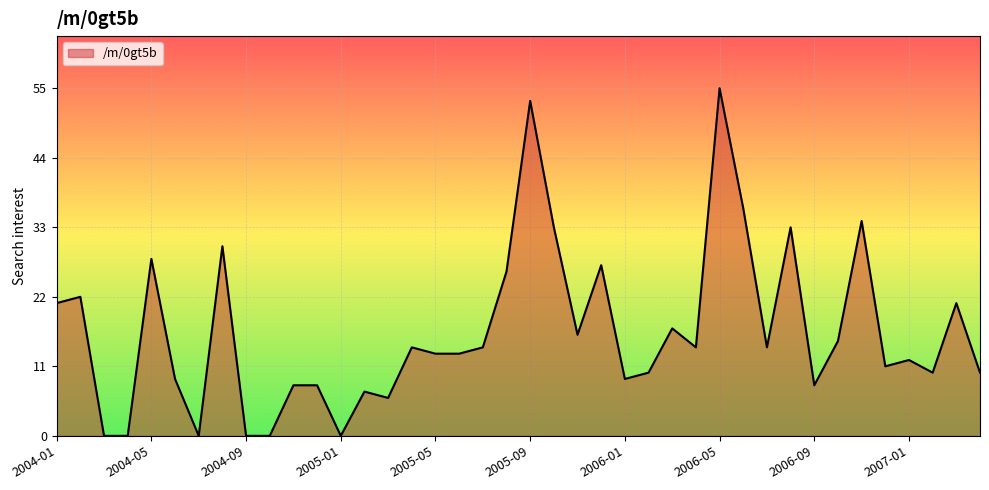

What is the maximum value shown in the chart?

55